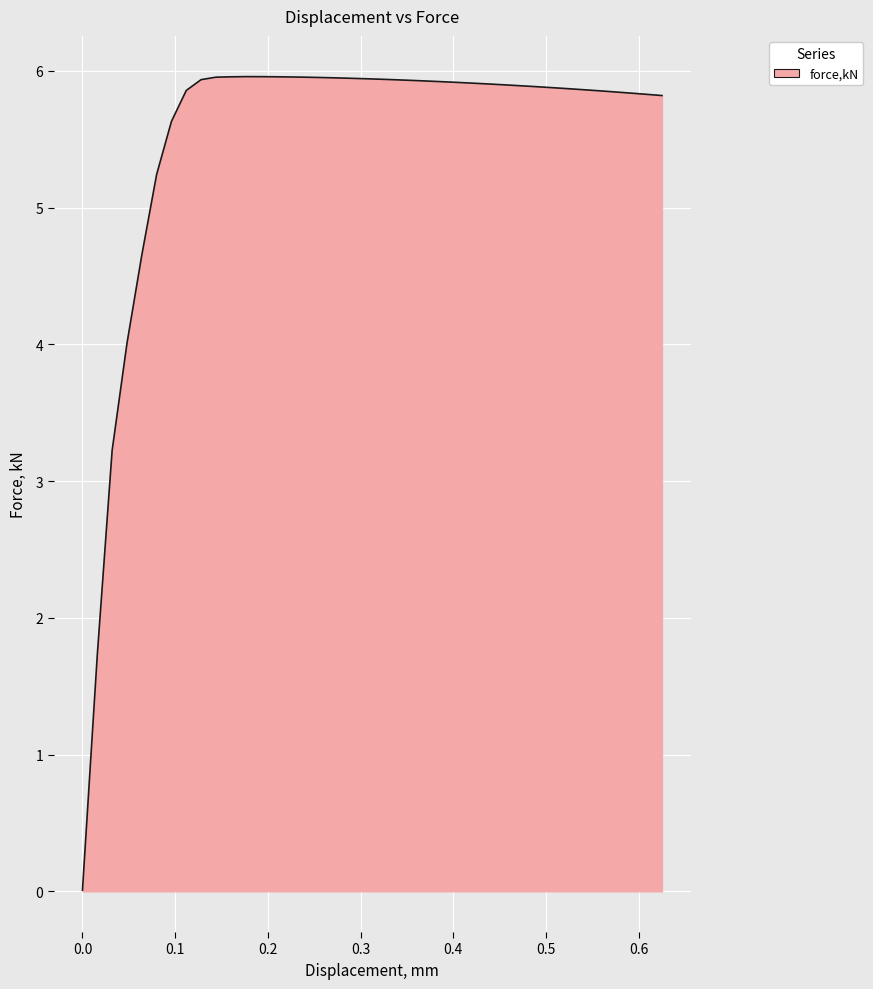

What is the difference between the maximum and minimum values?

5.9